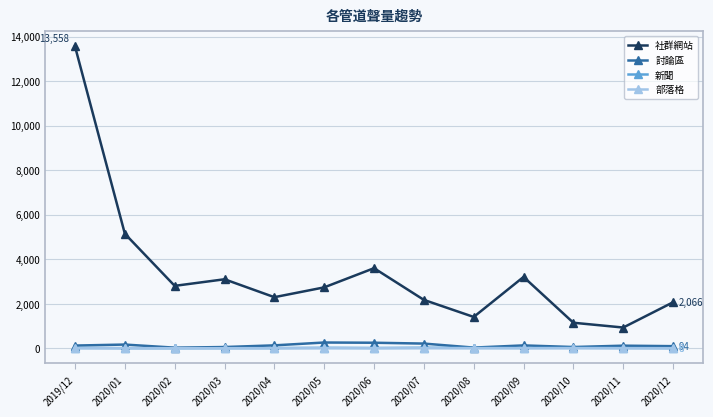

Is this an area chart (filled region under the line)?

No